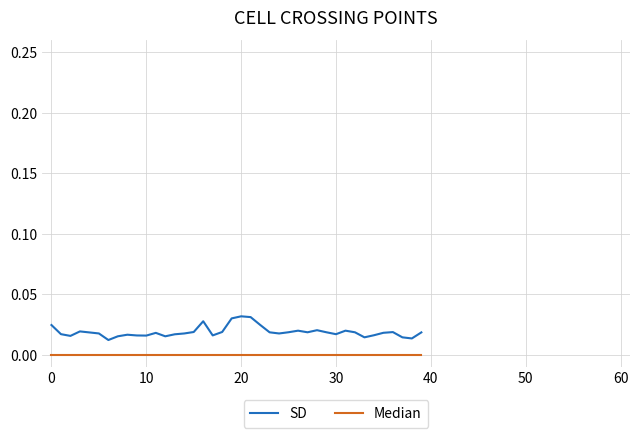

Which series has the largest total across all categories?

SD